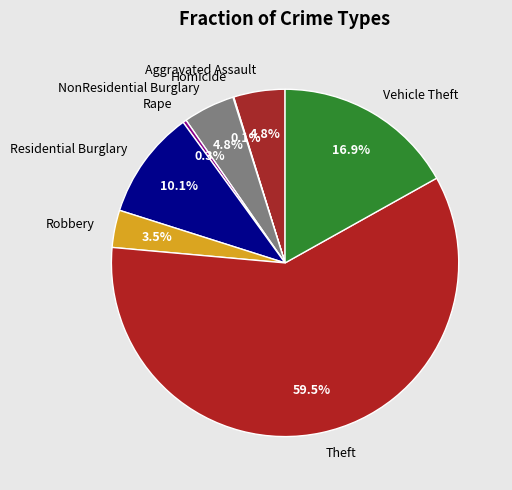

Between Theft and NonResidential Burglary, which is larger?

Theft